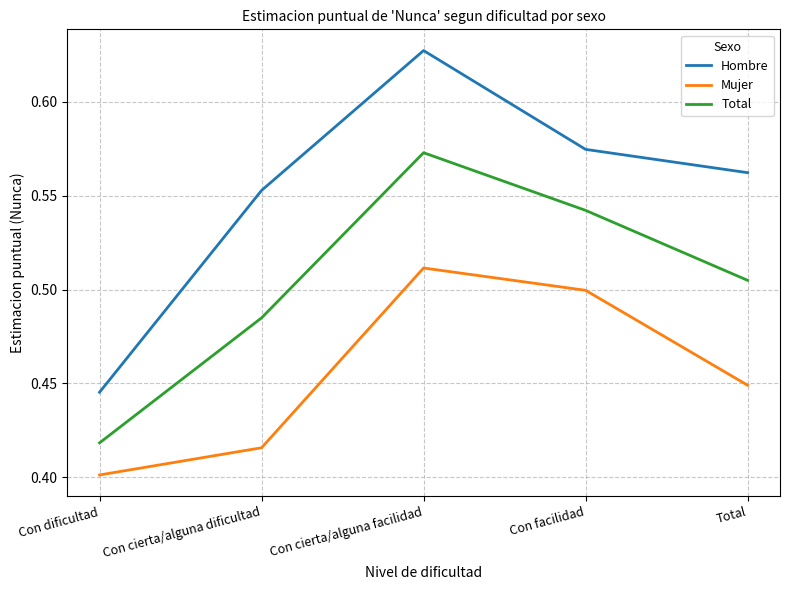

Is this an area chart (filled region under the line)?

No